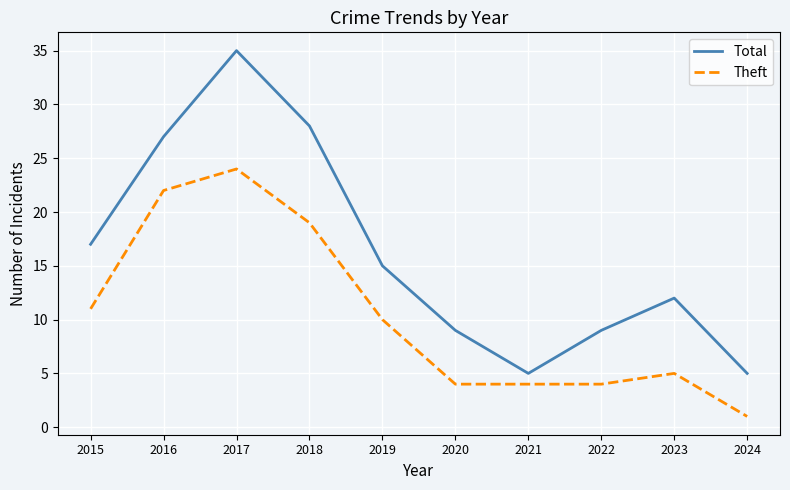

What is the difference between the second highest and second lowest values in the Total series?

23